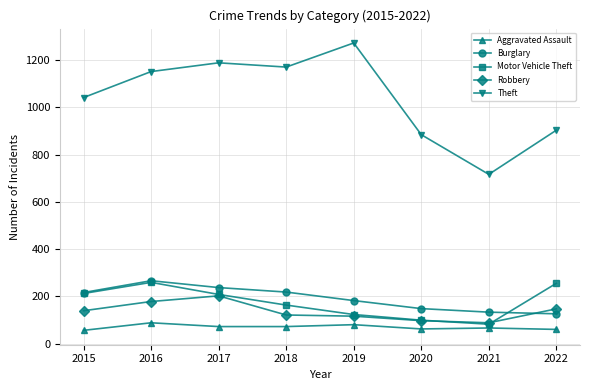

What is the minimum value shown in the chart?

56